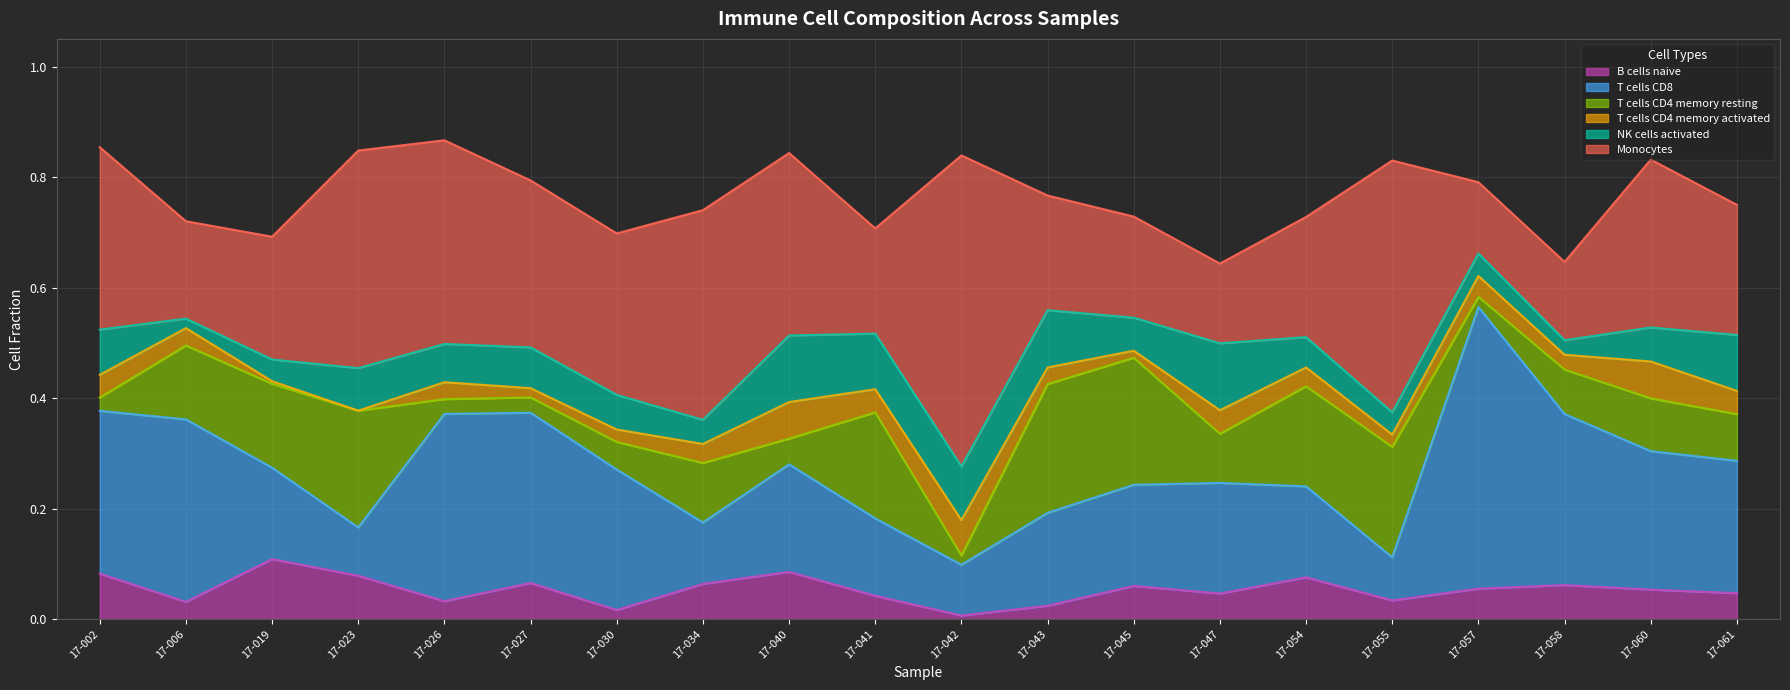

Is it true that T cells CD4 memory activated equals 0.0 at 17-058?

False